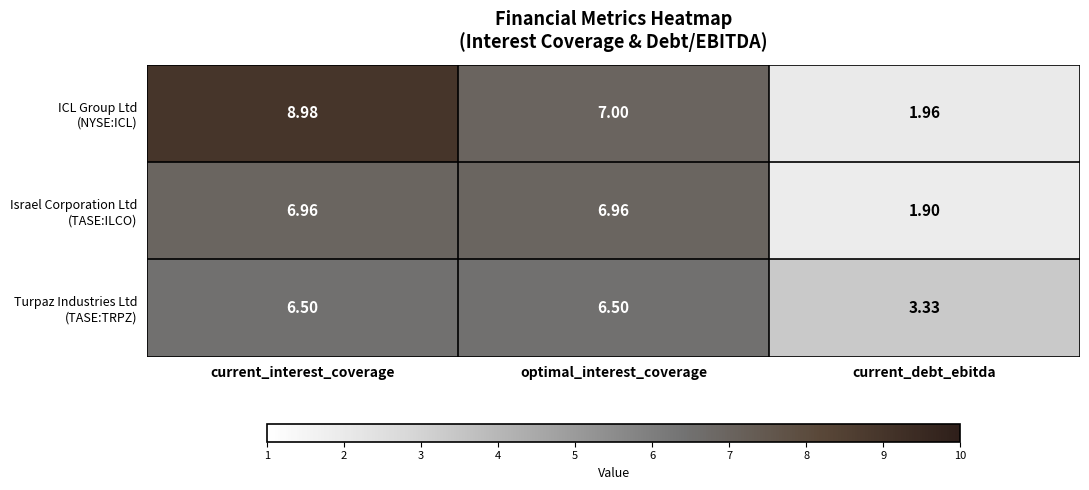

Which category has the lowest value across all series?

current_debt_ebitda